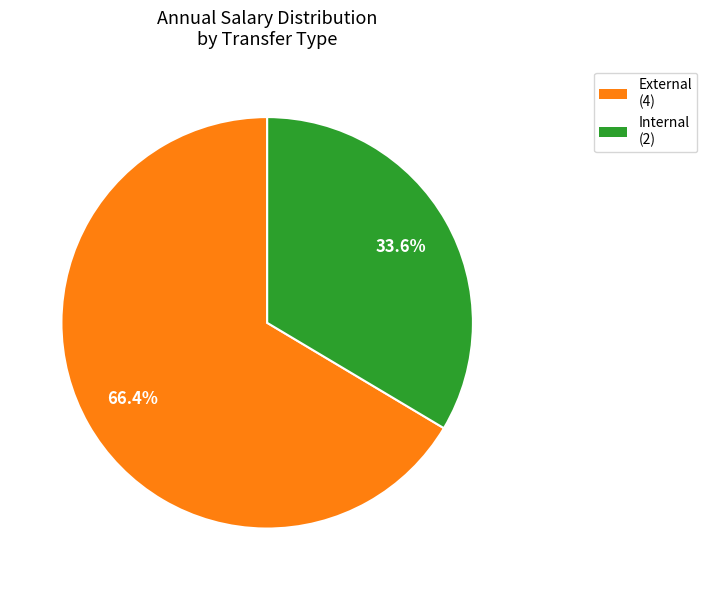

Is there a majority slice in this chart?

Yes